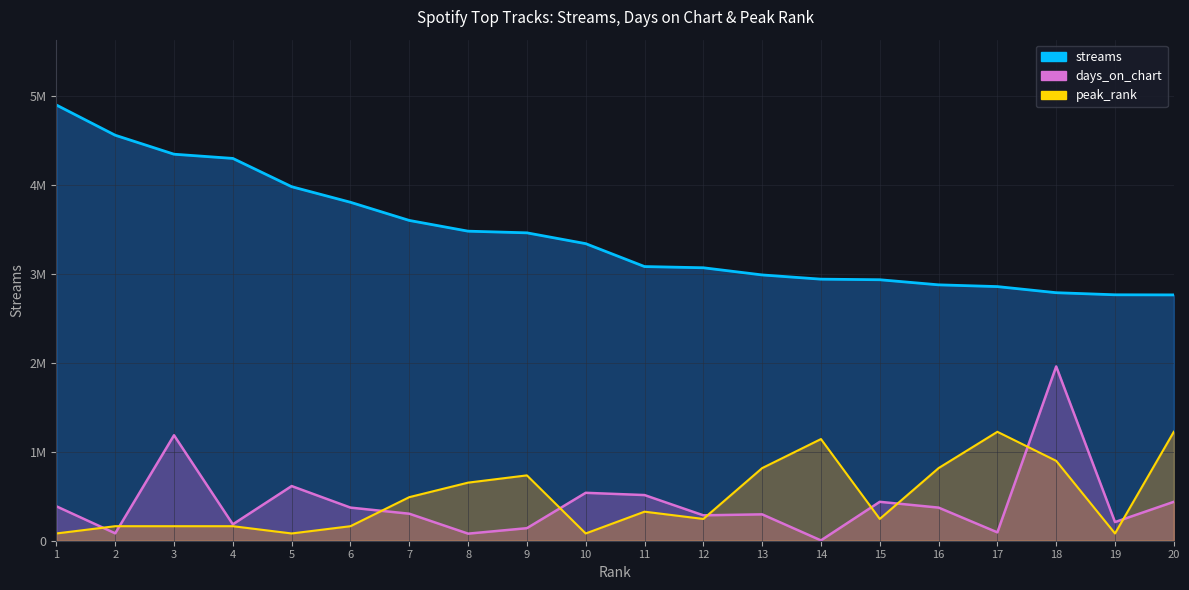

How many lines are shown in the chart?

3